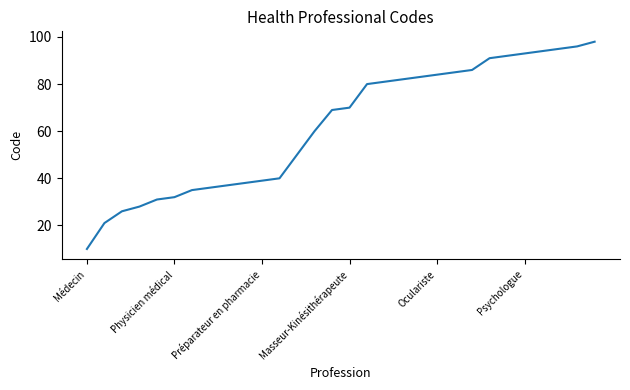

What is the difference between the maximum and minimum values?

88